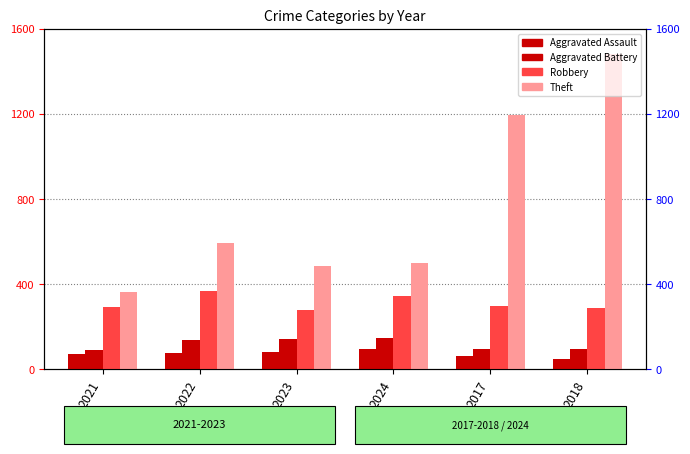

At which category is the sum across all series the highest?

2018